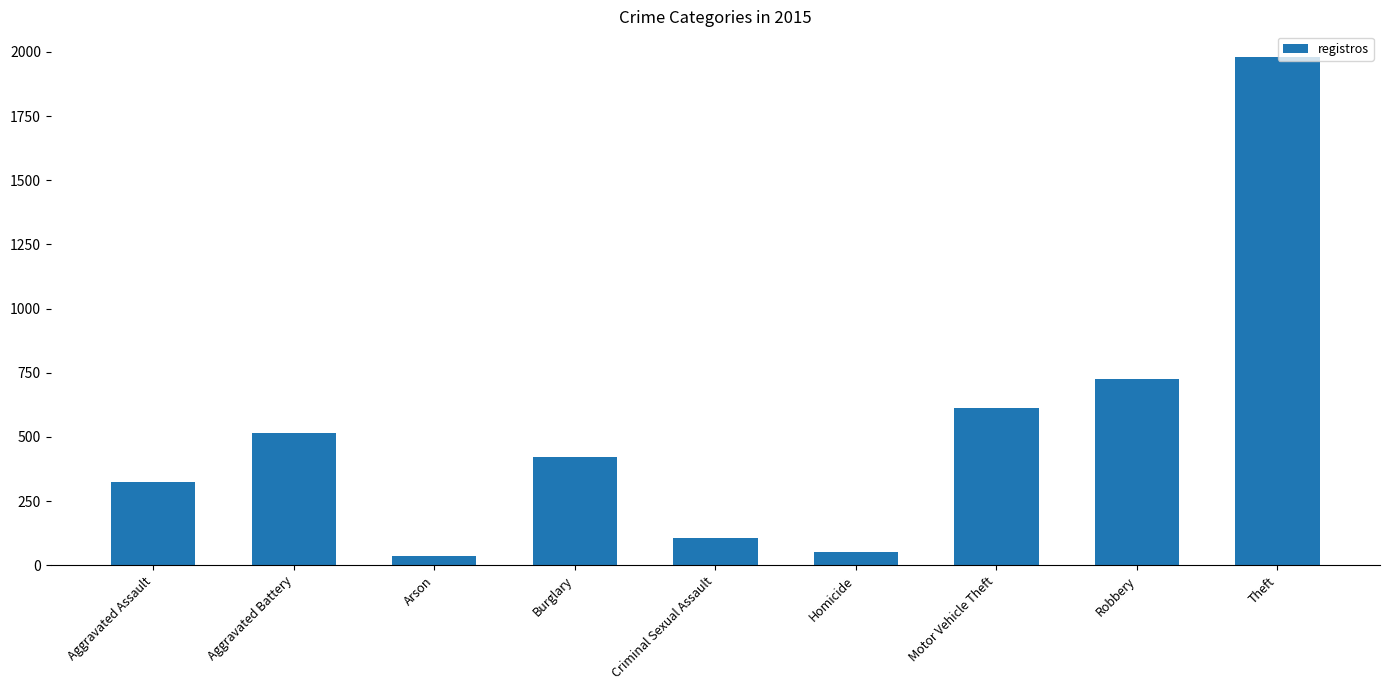

What is the label of the 8th bar from the left?

Robbery